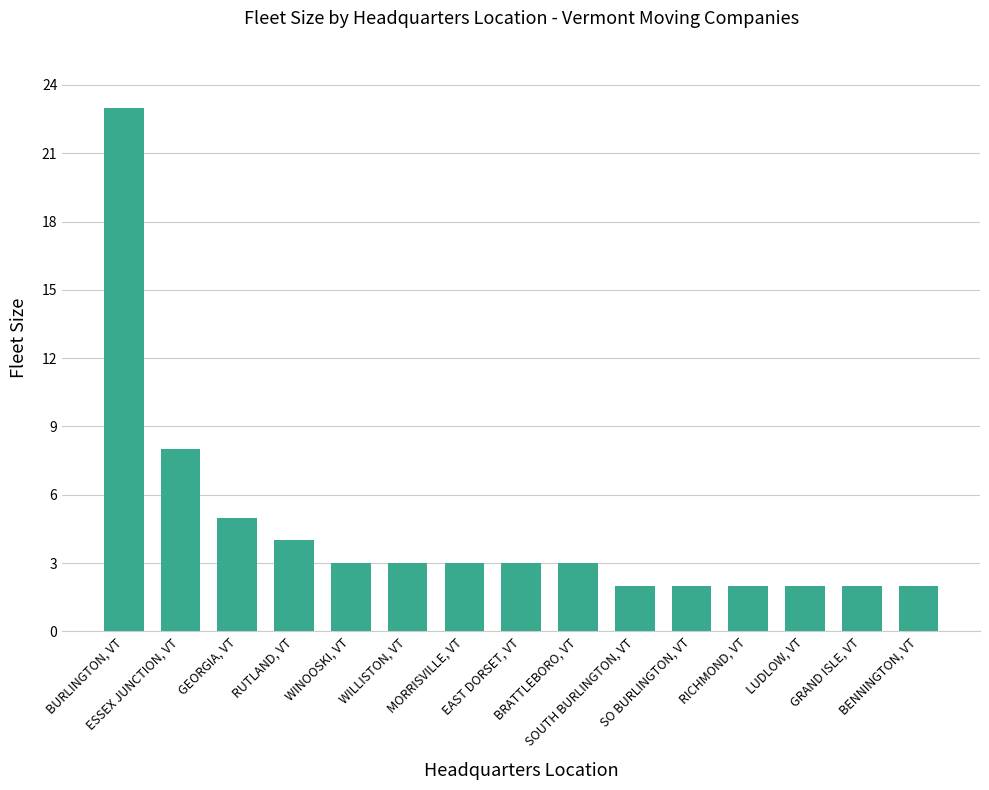

What is the smallest value displayed?

2